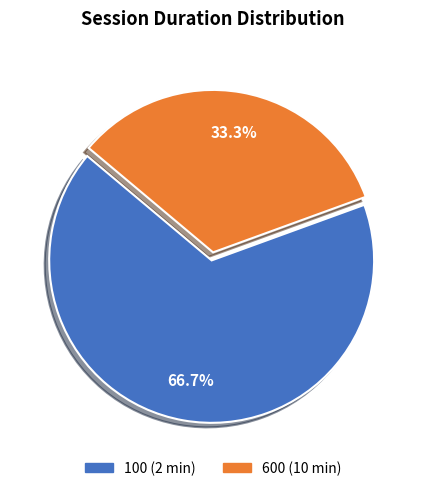

Which has a higher value, 600 (10 min) or 100 (2 min)?

100 (2 min)